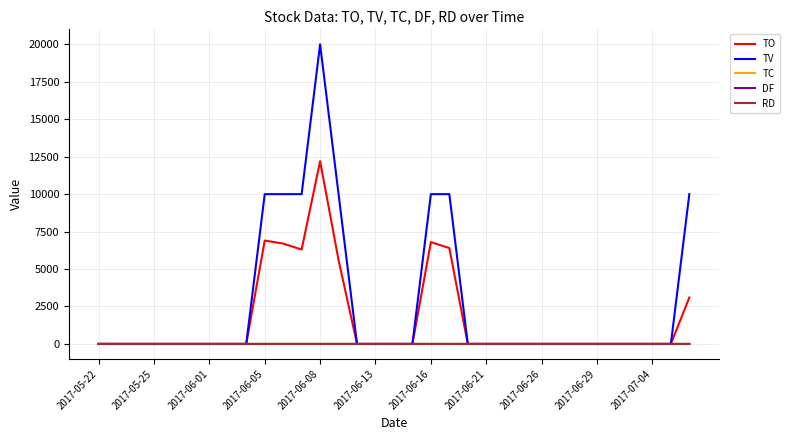

Does the chart have visible grid lines?

Yes